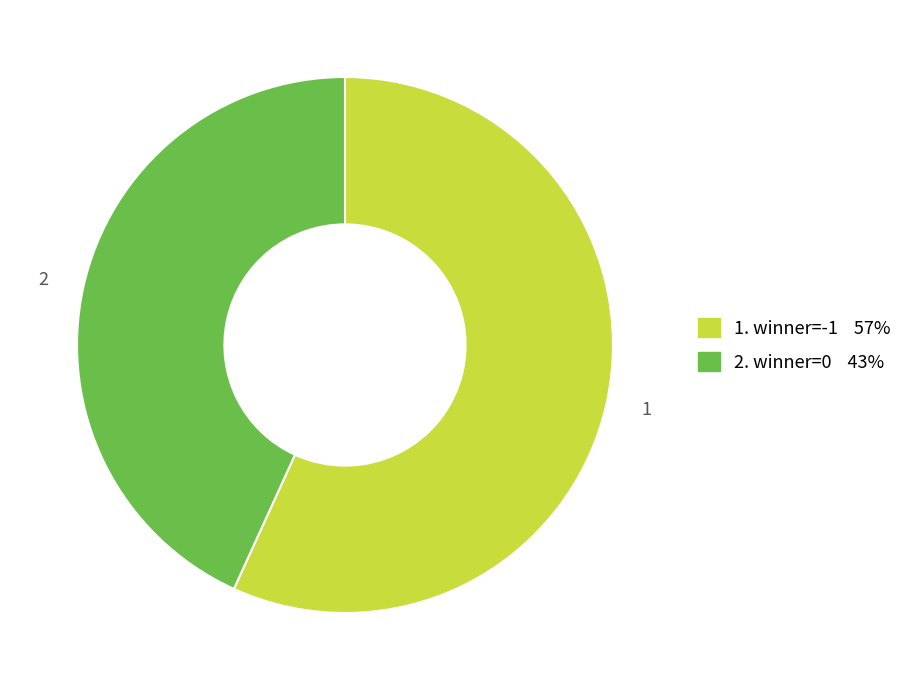

Which slice is the largest?

-1